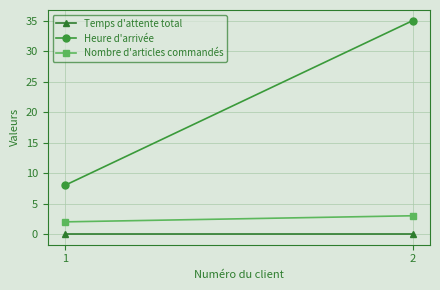

True or false: Temps d'attente total has a value of 0 at 1.

True